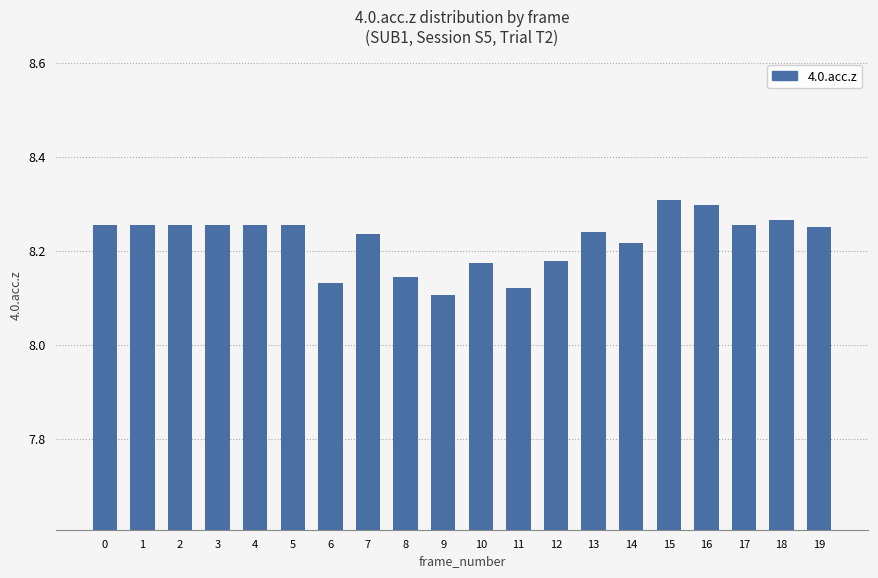

How many values are between 8 and 9?

20